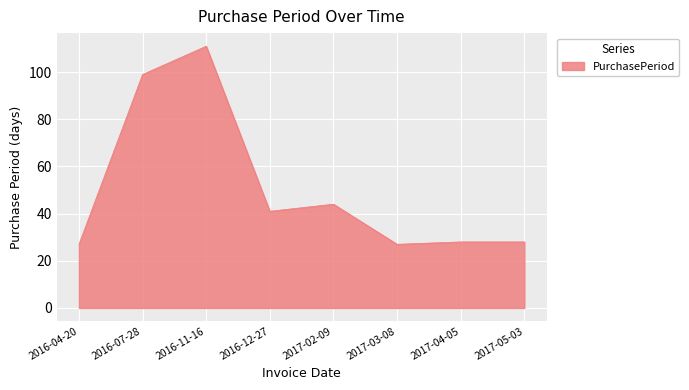

True or false: the data has more than 0 interior local peaks.

True